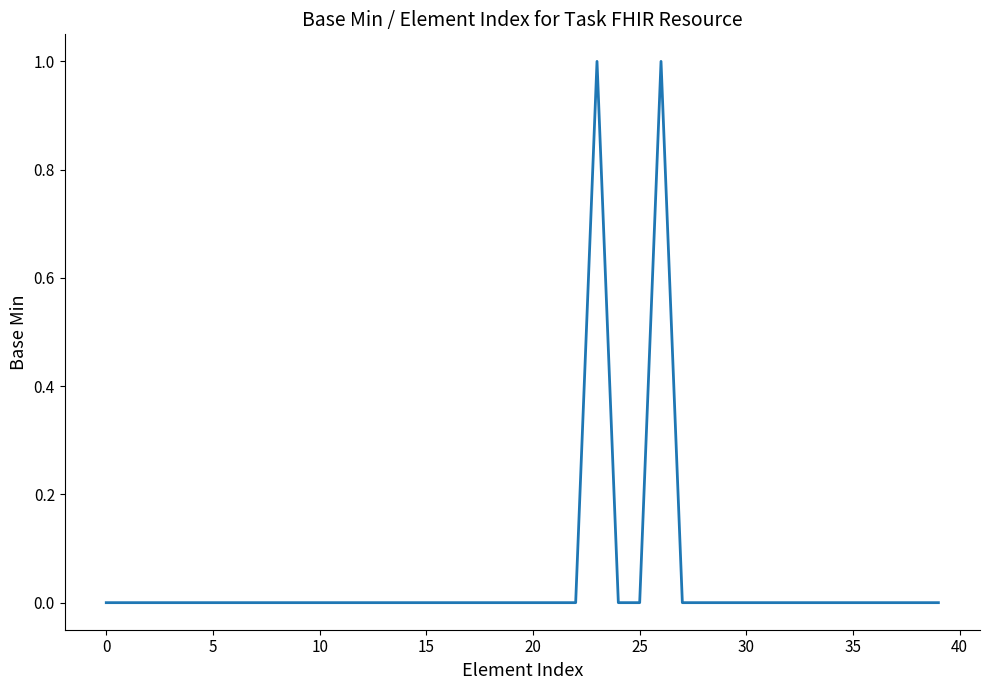

Is it true that the value at 0 is 0?

True